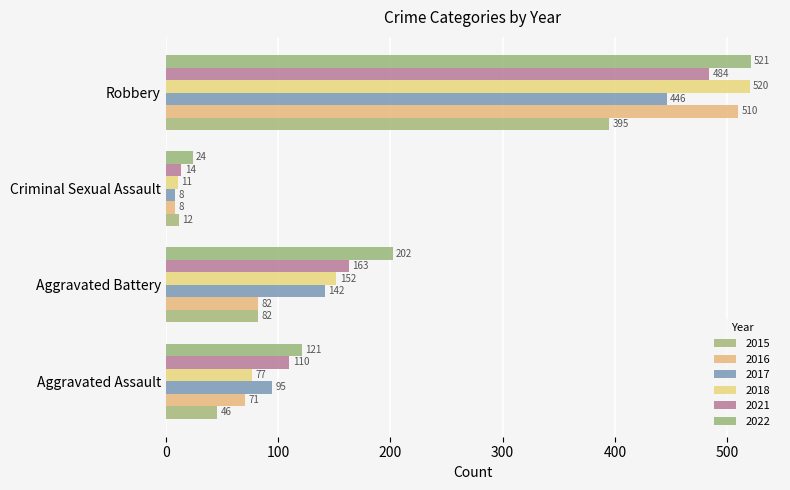

Rank the series by their maximum value, from highest to lowest.

2022, 2018, 2016, 2021, 2017, 2015